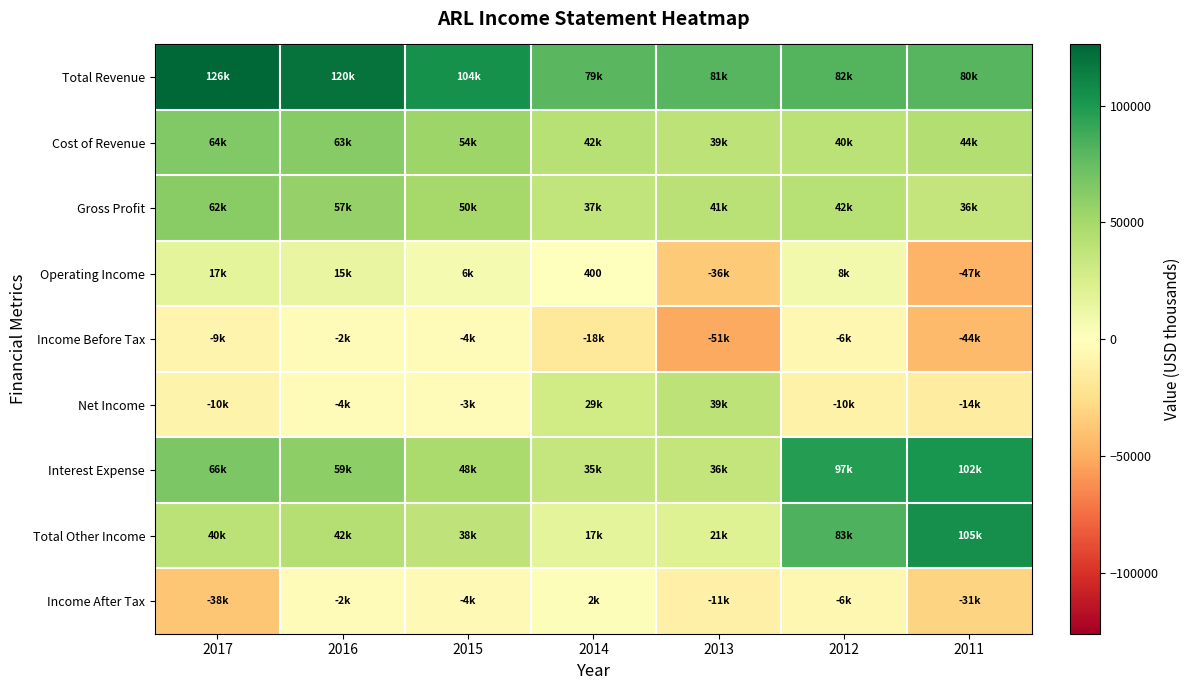

What is the greatest value displayed?

126200